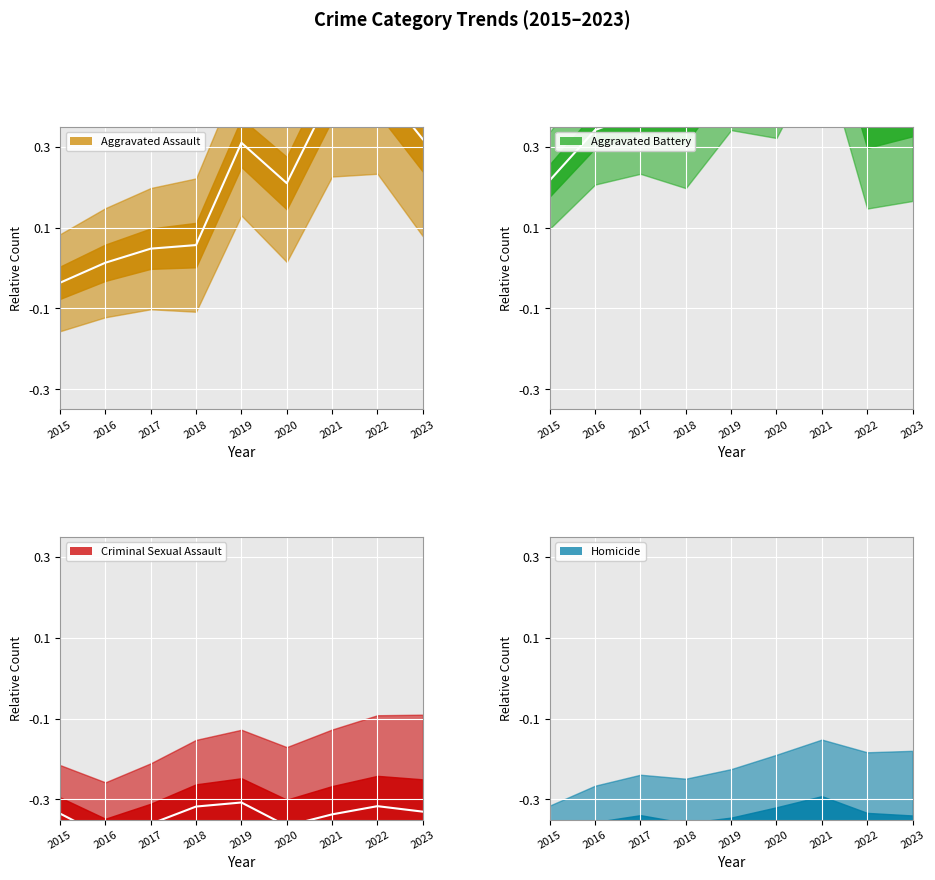

Reading left to right, transcribe all the data shown in this chart.

Aggravated Assault median: 2015=-0.0	2016=0.0	2017=0.0	2018=0.1	2019=0.3	2020=0.2	2021=0.4	2022=0.5	2023=0.3
Aggravated Battery median: 2015=0.2	2016=0.3	2017=0.4	2018=0.4	2019=0.5	2020=0.5	2021=0.7	2022=0.4	2023=0.4
Criminal Sexual Assault median: 2015=-0.3	2016=-0.4	2017=-0.4	2018=-0.3	2019=-0.3	2020=-0.4	2021=-0.3	2022=-0.3	2023=-0.3
Homicide median: 2015=-0.4	2016=-0.4	2017=-0.4	2018=-0.4	2019=-0.4	2020=-0.4	2021=-0.4	2022=-0.4	2023=-0.4